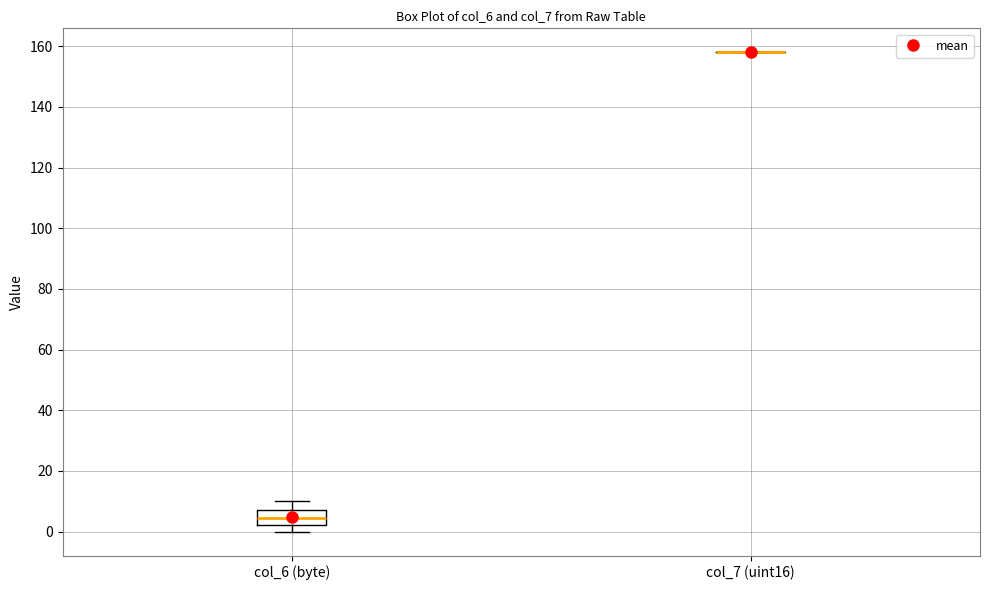

Reading left to right, transcribe this box plot: for each box, give where its median line is, the range the box spans, and where its two whiskers end, as read against the y-axis. The values are not printed on the chart, so give them approximately, as read against the axis.

col_6 (byte): median 4, box 2 to 8, whiskers 0 to 10
col_7 (uint16): box collapsed to a line at 158, whiskers 158 to 158